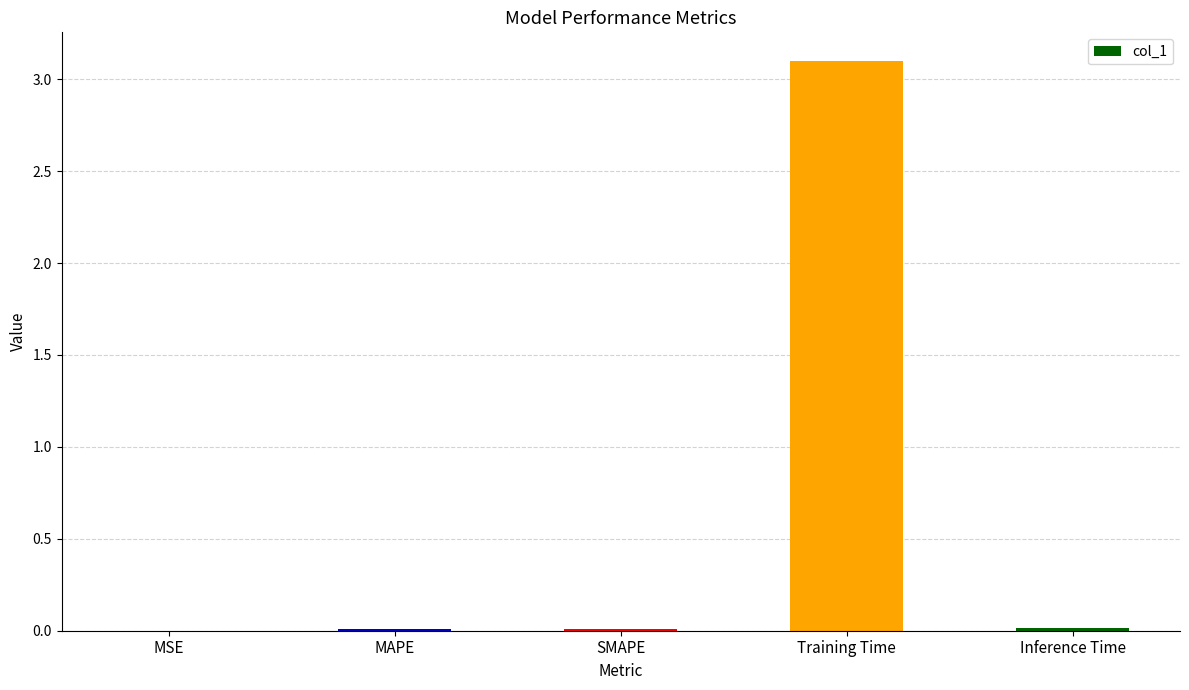

What is the sum of all values?

3.1